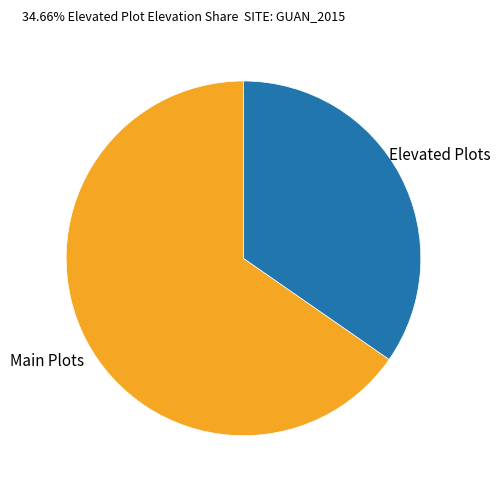

Which category has the smallest portion of the pie?

Elevated Plots